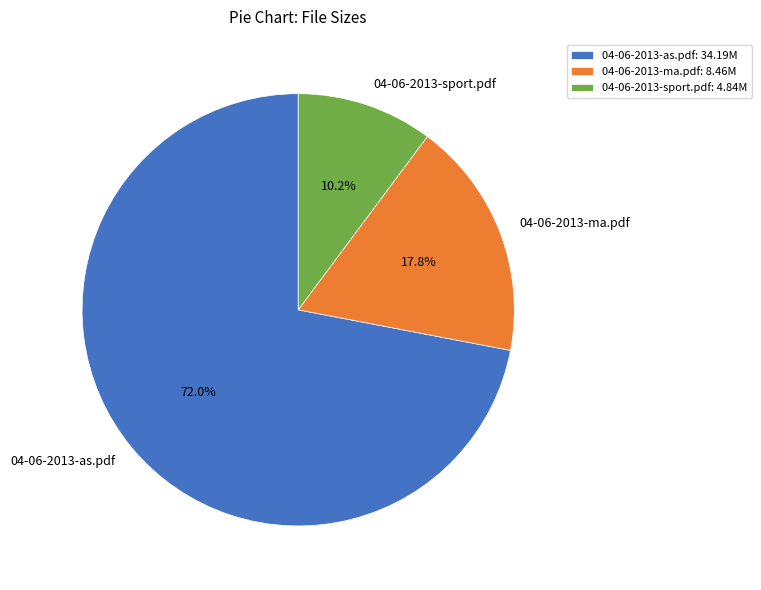

Which slice is the largest?

04-06-2013-as.pdf